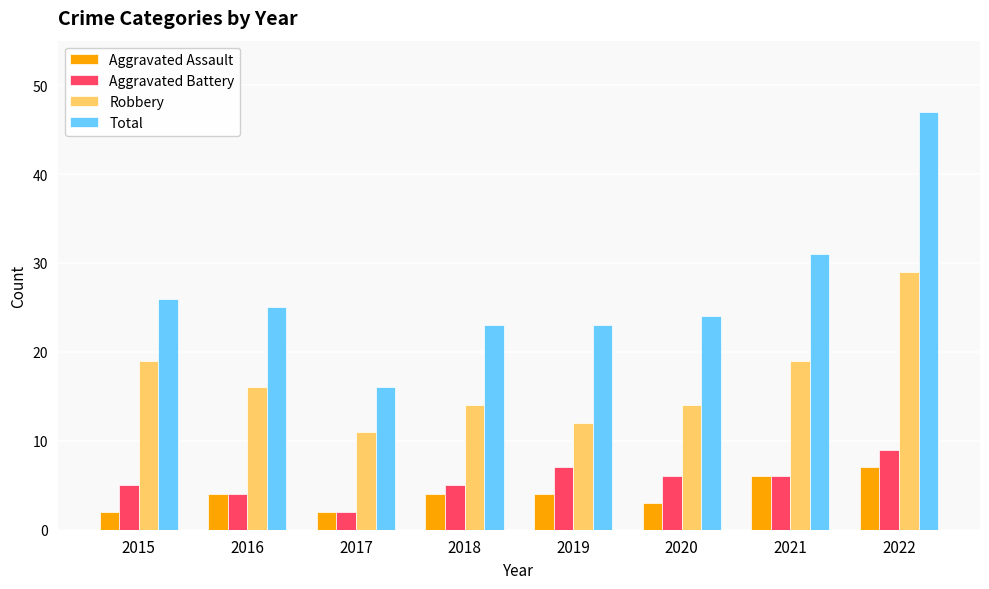

What is the spread (max minus min) of values at 2020?

21